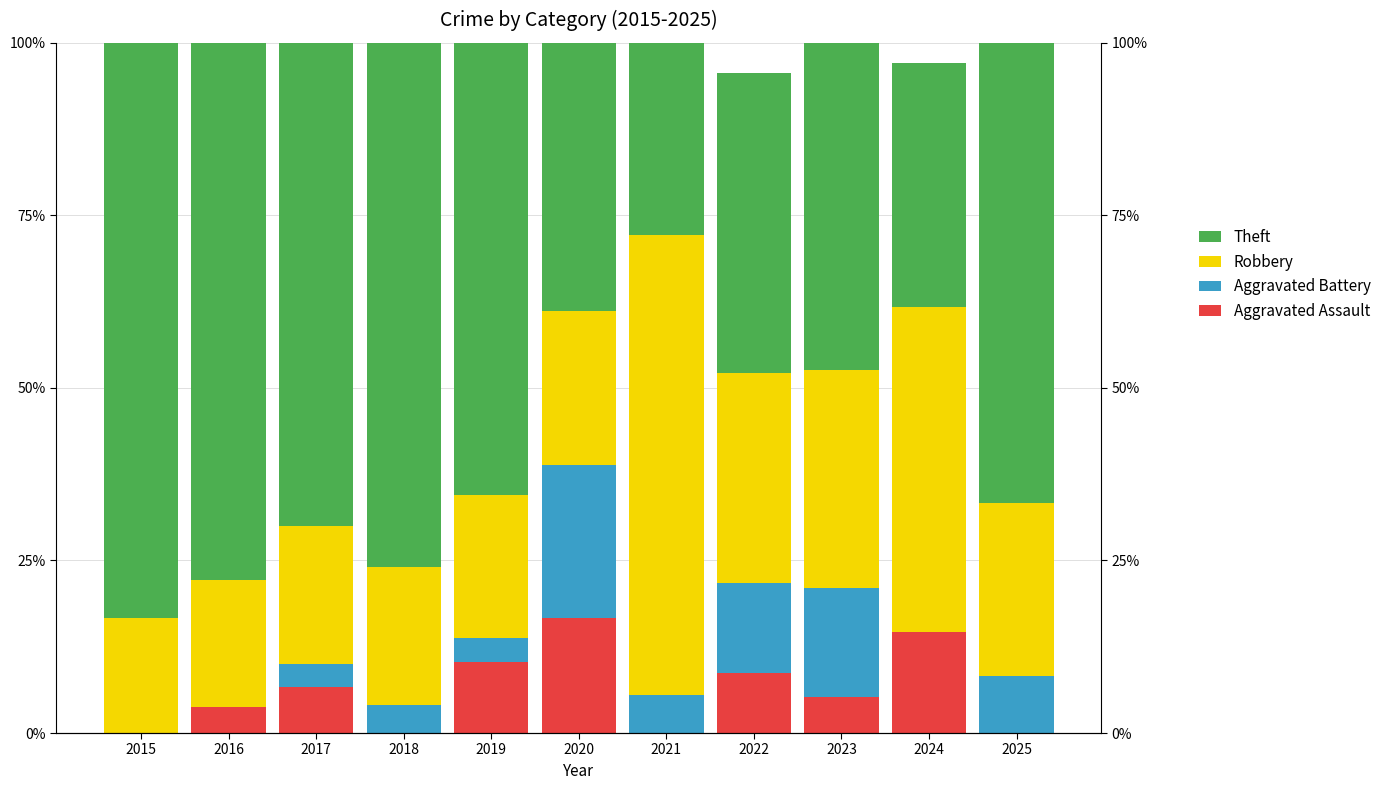

Reading left to right, transcribe all the data shown in this chart.

Aggravated Assault: 0.0	3.7	6.7	0.0	10.3	16.7	0.0	8.7	5.3	14.7	0.0
Aggravated Battery: 0.0	0.0	3.3	4.0	3.4	22.2	5.6	13.0	15.8	0.0	8.3
Robbery: 16.7	18.5	20.0	20.0	20.7	22.2	66.7	30.4	31.6	47.1	25.0
Theft: 83.3	77.8	70.0	76.0	65.5	38.9	27.8	43.5	47.4	35.3	66.7